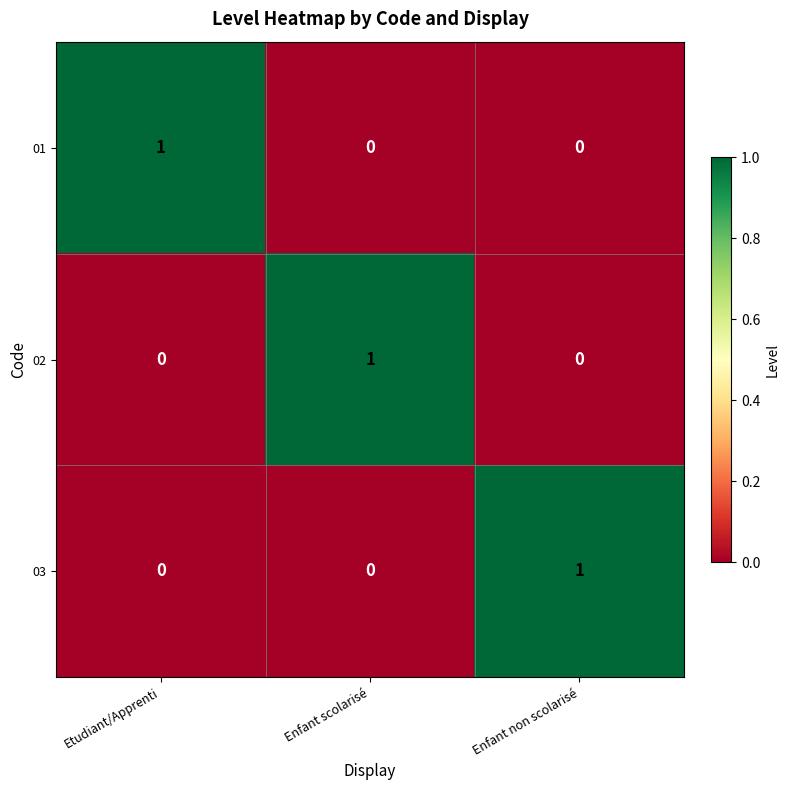

The 03 series shows 0 at Etudiant/Apprenti. True or false?

True